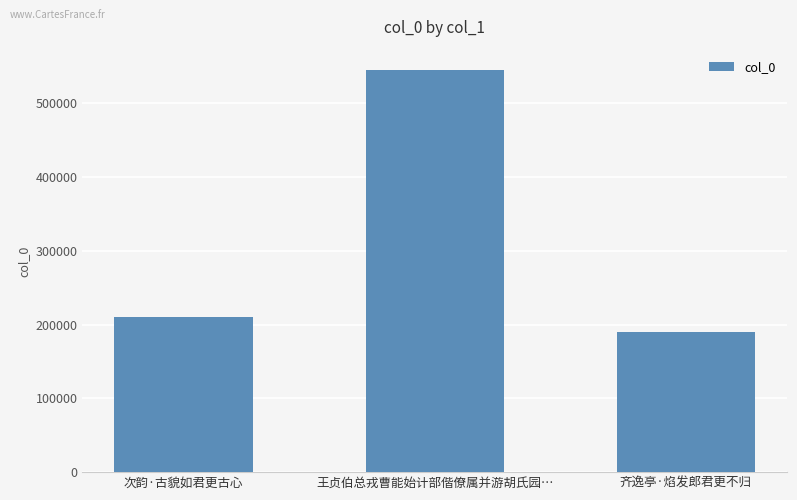

What is the minimum value shown in the chart?

189998